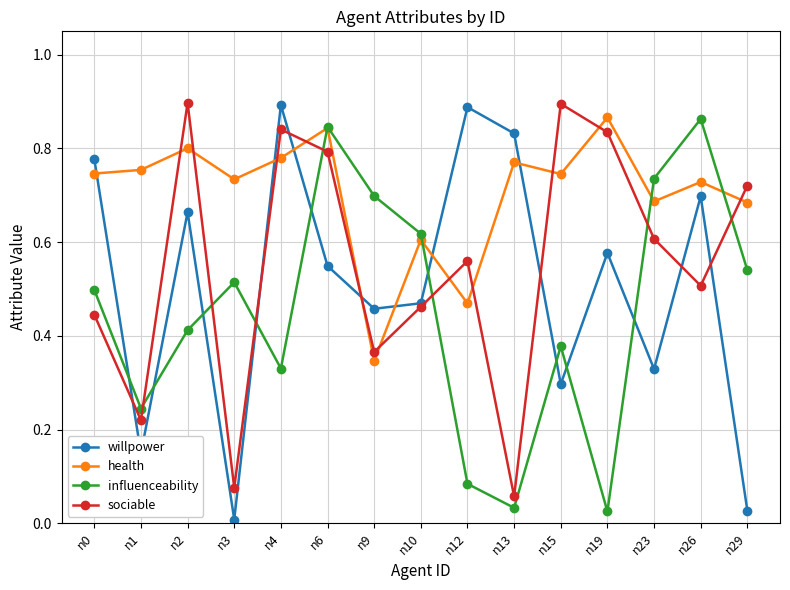

Which series changed the most between n19 and n26?

influenceability